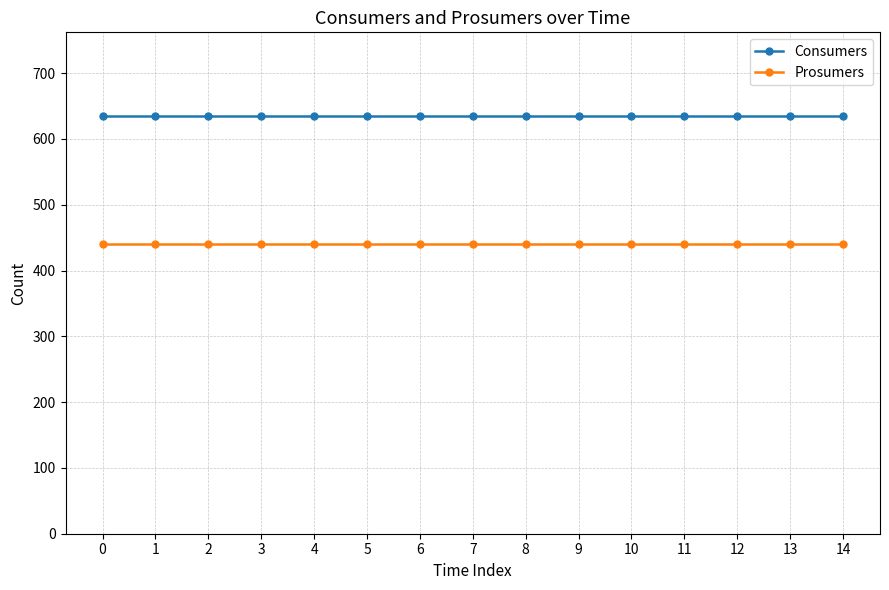

Is the value of Prosumers at 0 greater than the value of Consumers at 3?

No